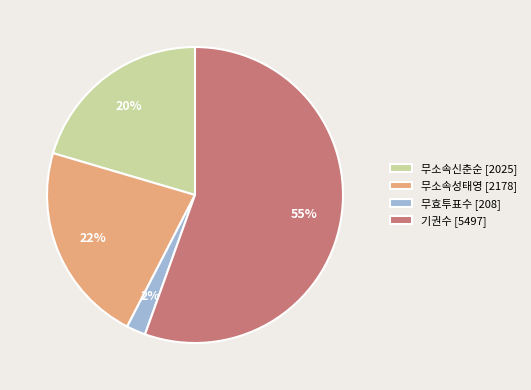

Combined, do 무소속신춘순 and 무소속성태영 account for over 50%?

No